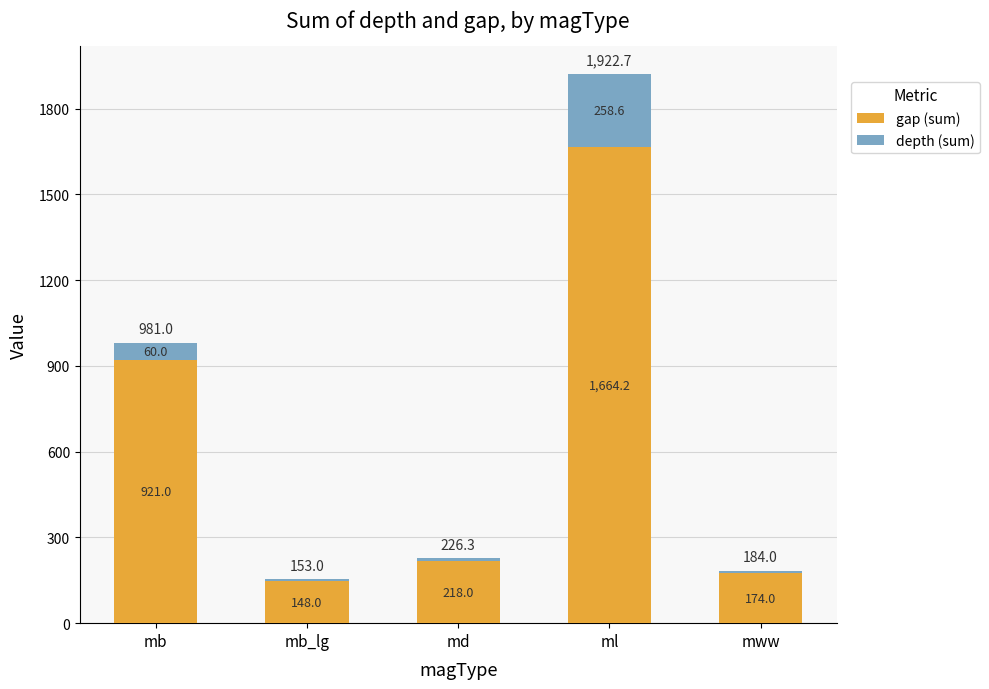

What is the sum of the gap (sum) values at mb_lg and ml?

1812.2